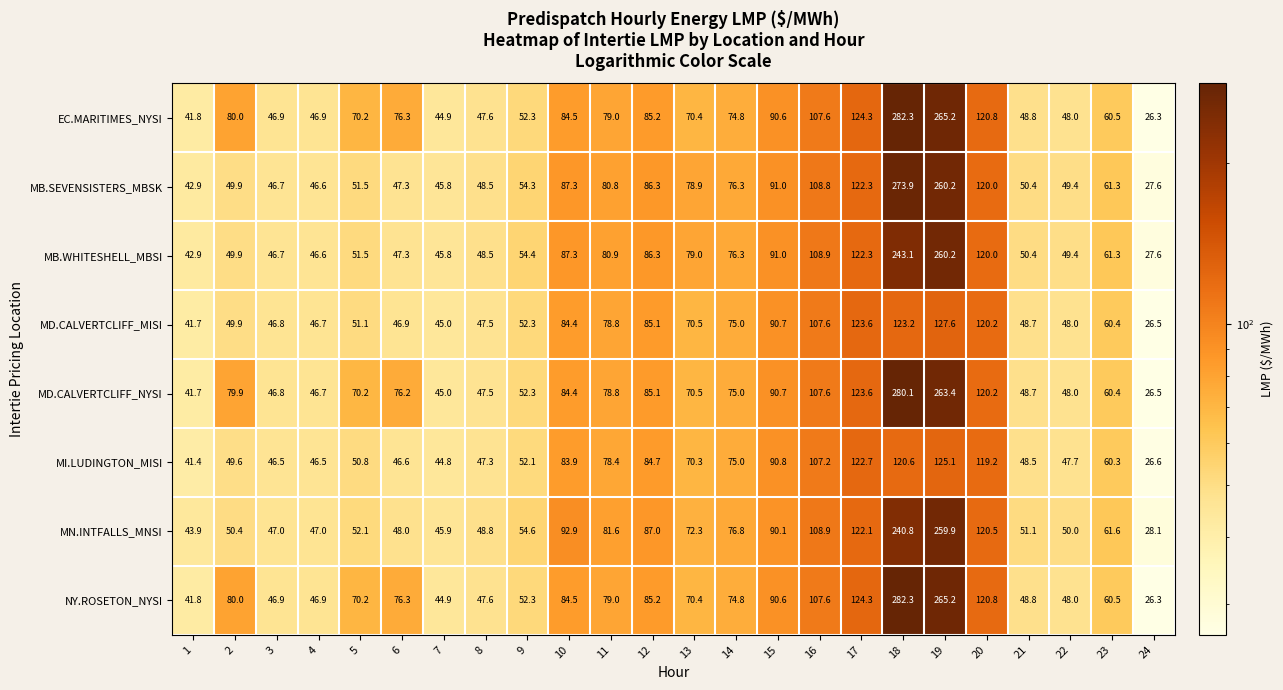

What is the difference between the highest and lowest values at 2?

30.4